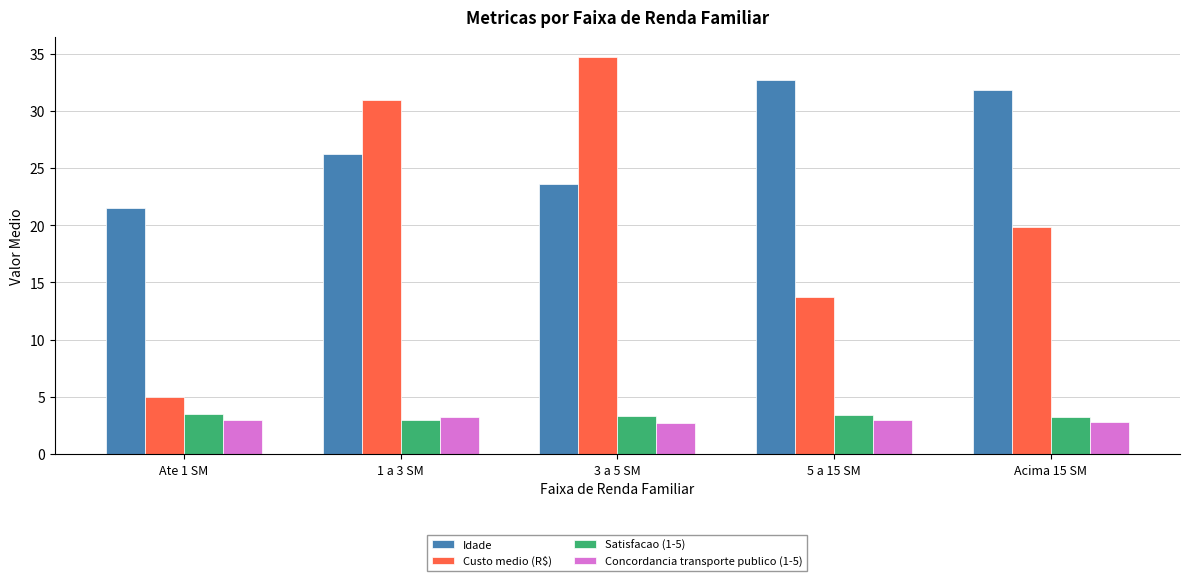

What is the difference between the highest and lowest values at 3 a 5 SM?

32.0